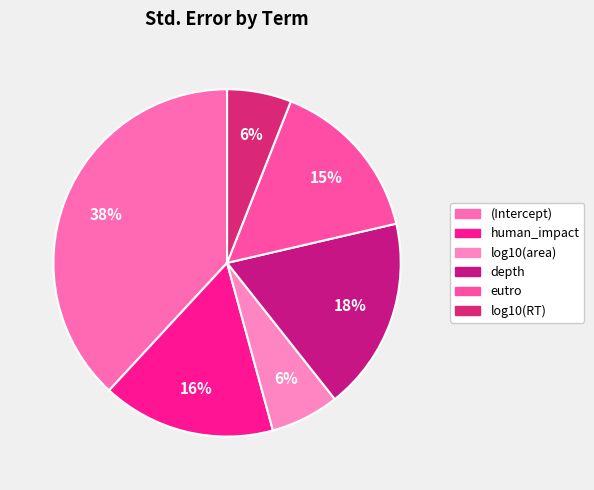

Combined, do eutro and log10(area) account for over 50%?

No